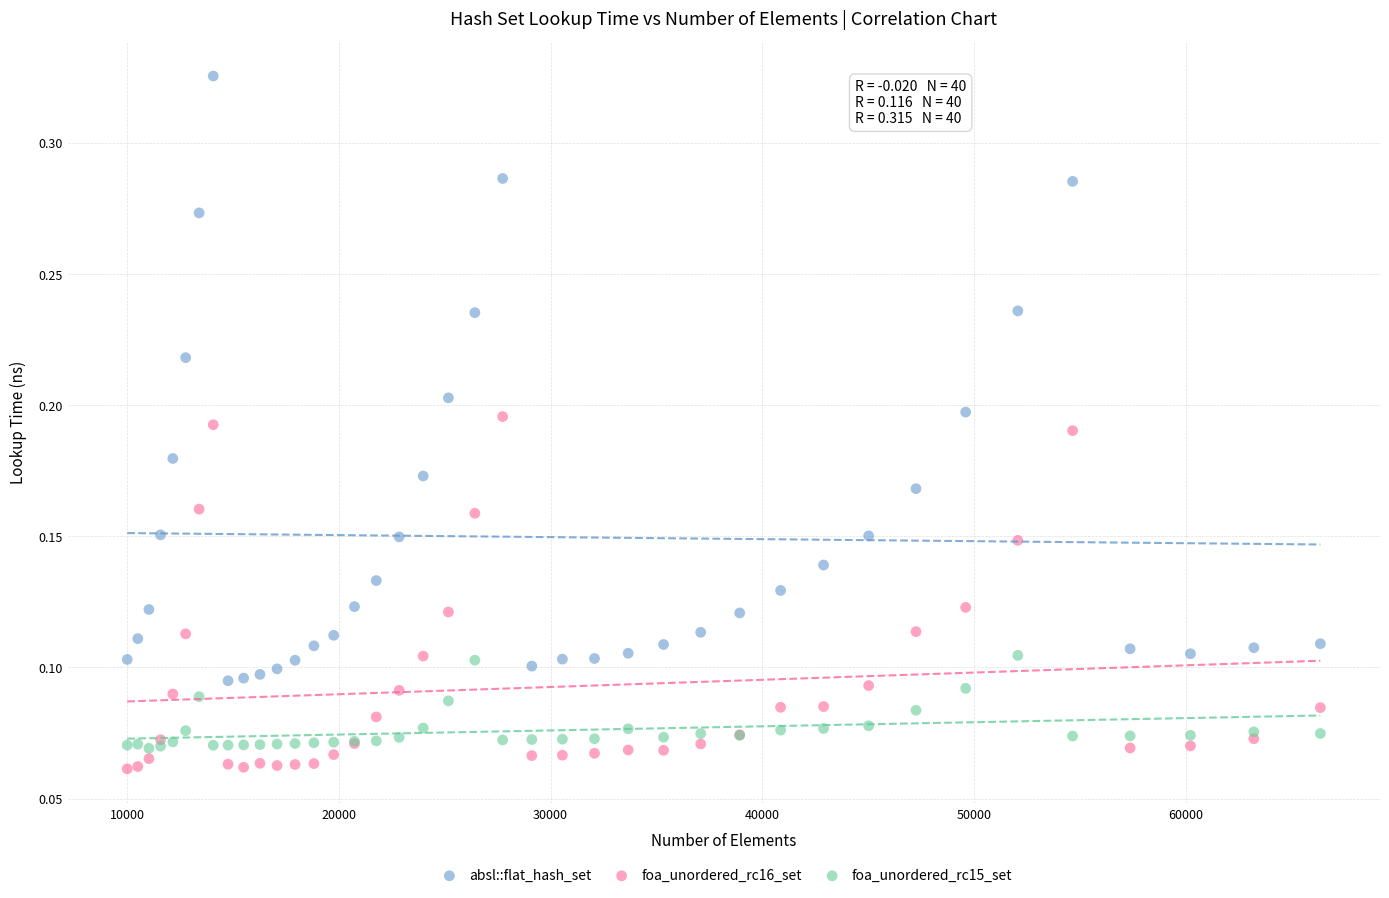

What is the X range (max minus min) for the scatter plot?

56358.0